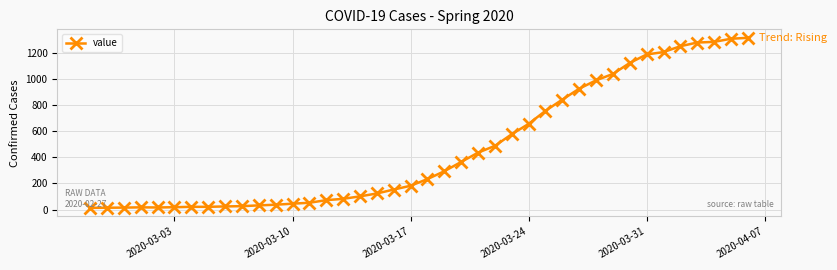

What is the maximum value shown in the chart?

1313